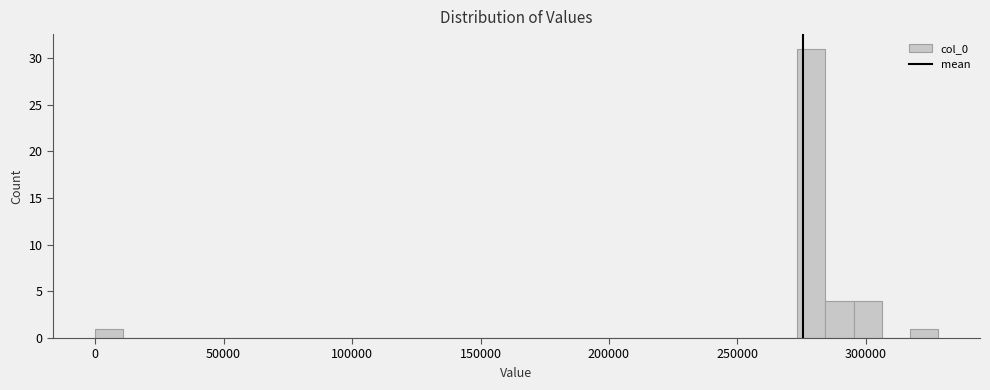

Around what value on the x-axis is the tallest bar? Give the approximate position of its centre, as read against the axis.

280000